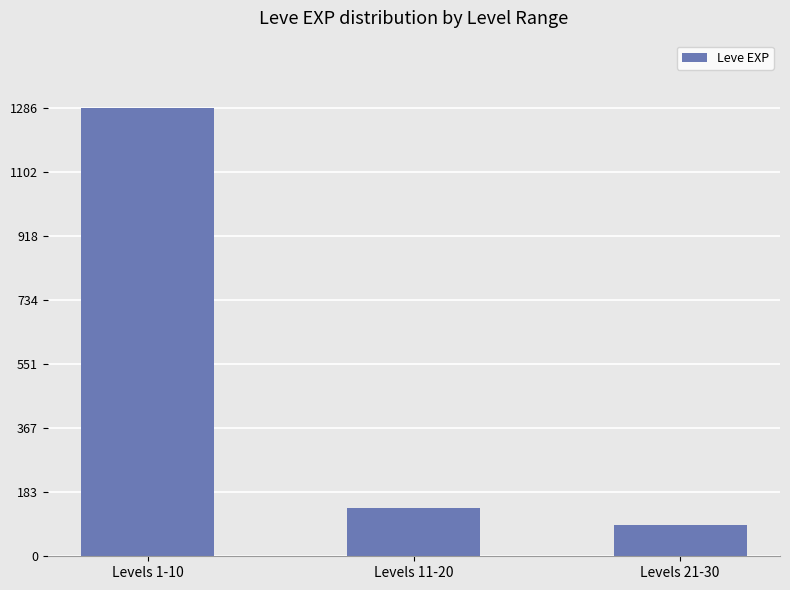

Which category has the highest value across all series?

Levels 1-10